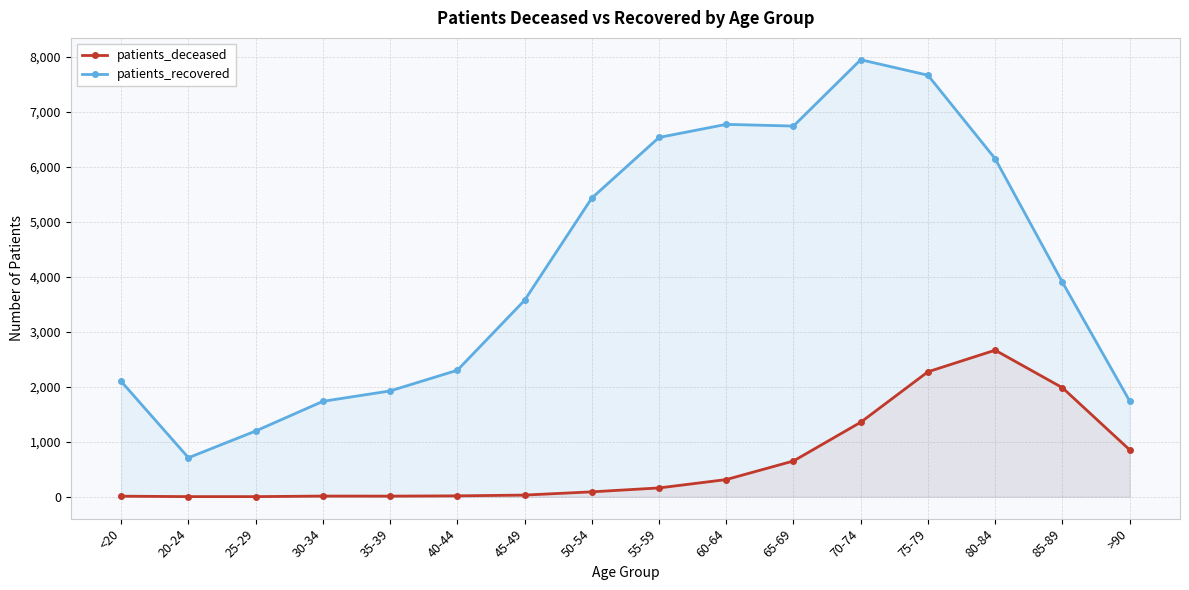

What is the difference between the maximum and minimum values in the patients_recovered series?

7238